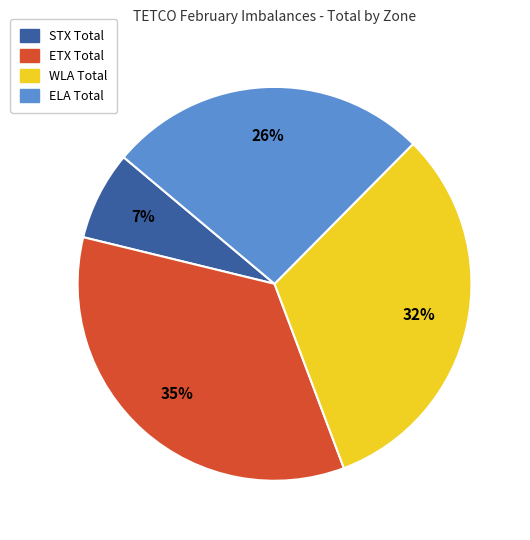

To the nearest percent, what percentage of the pie is ELA Total?

26%